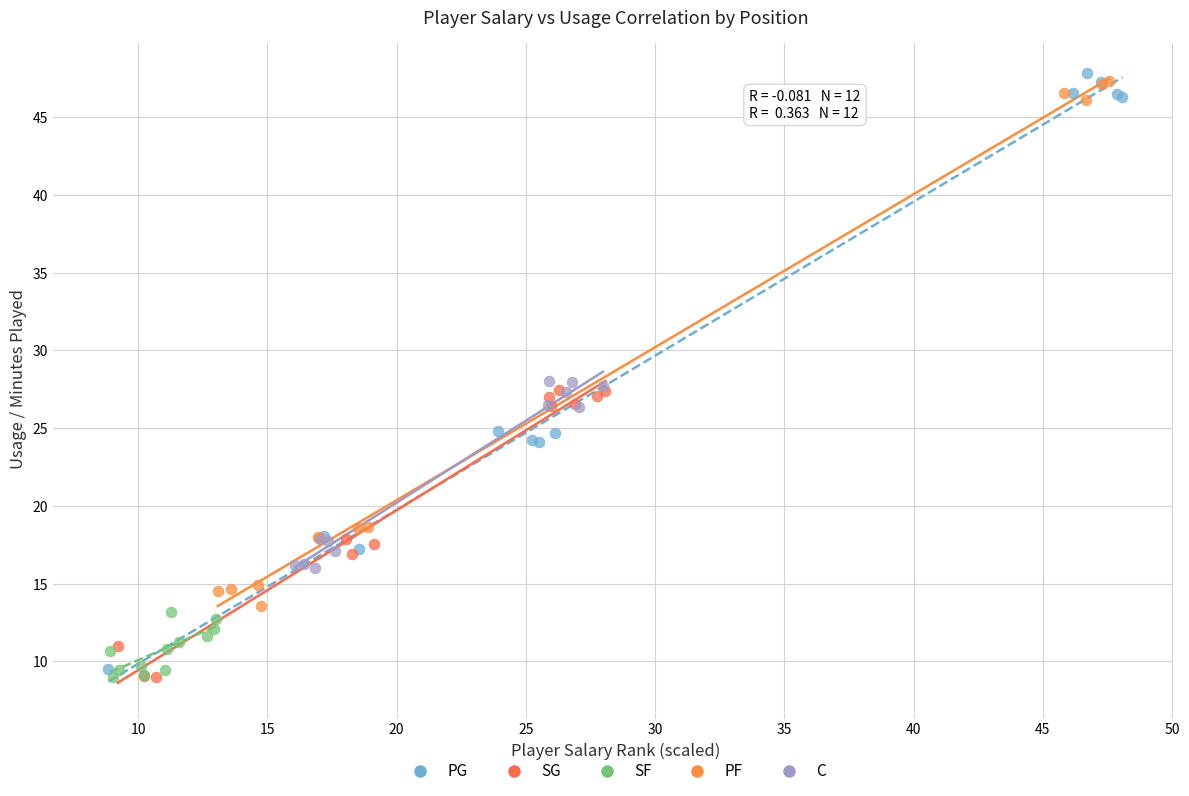

What are all the series names shown in the legend?

PG, SG, SF, PF, C